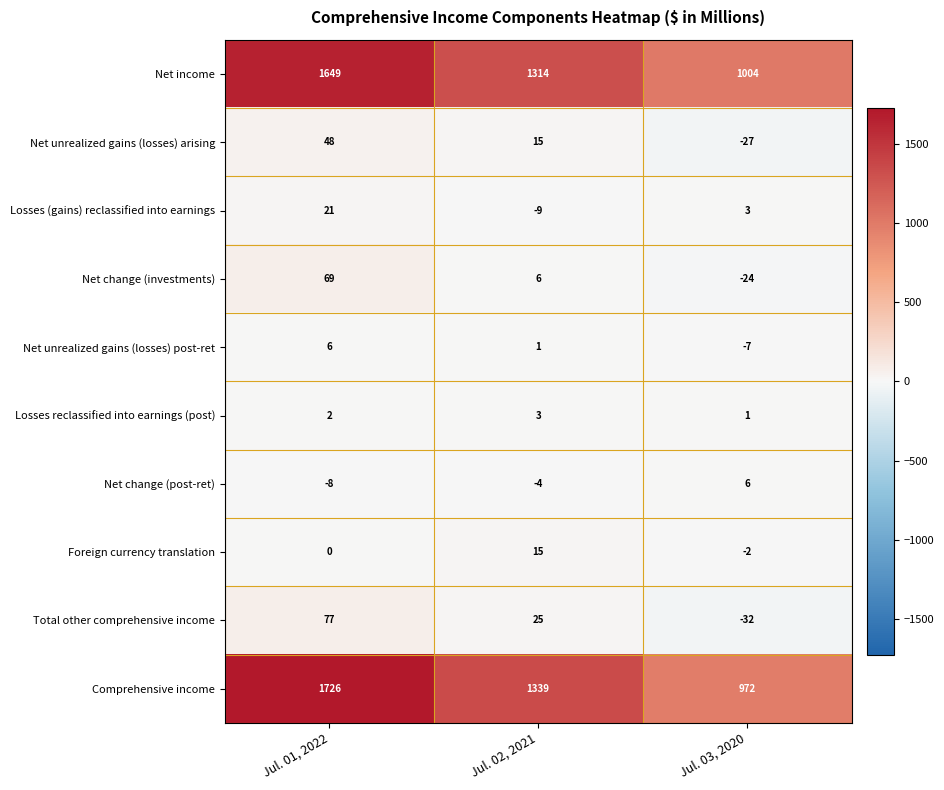

What is the spread (max minus min) of values at Jul. 01, 2022?

1734